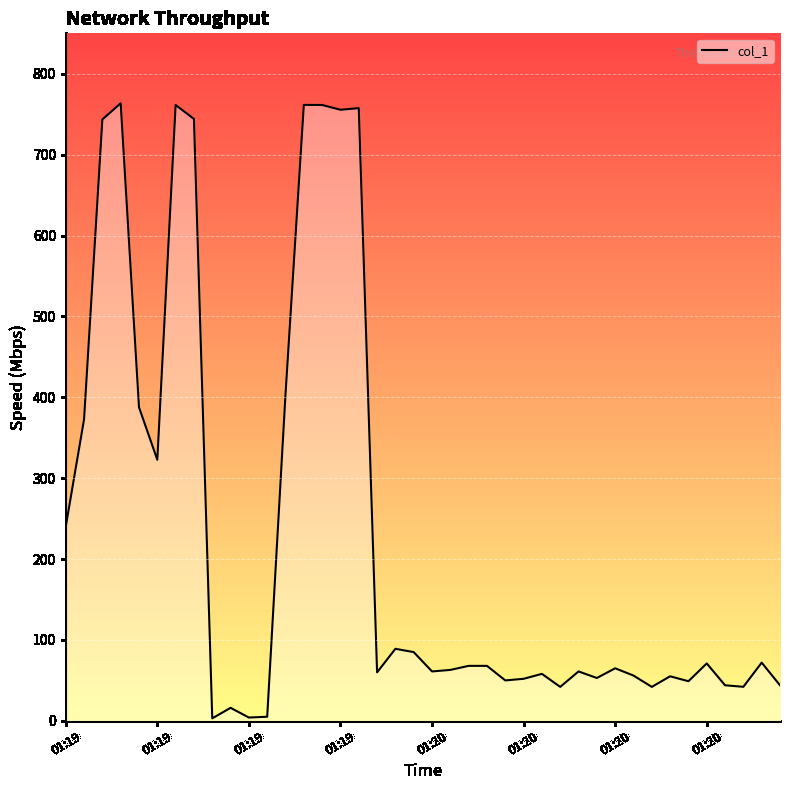

The chart shows a value of 1156.3 at 01:20. True or false?

False